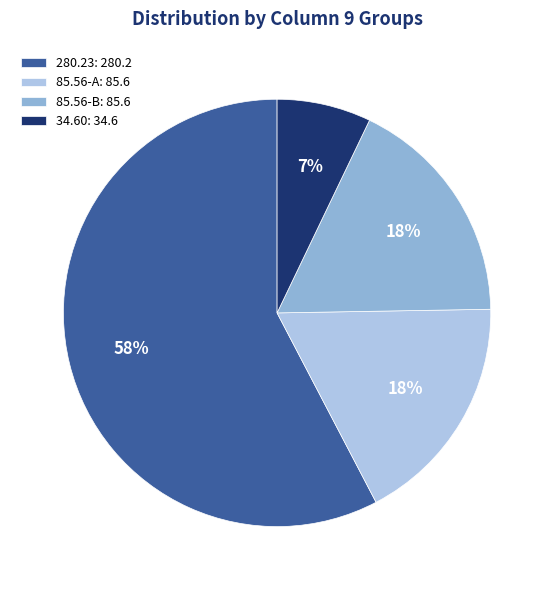

Is the sum of 34.60: 34.6 and 85.56-B: 85.6 greater than half?

No